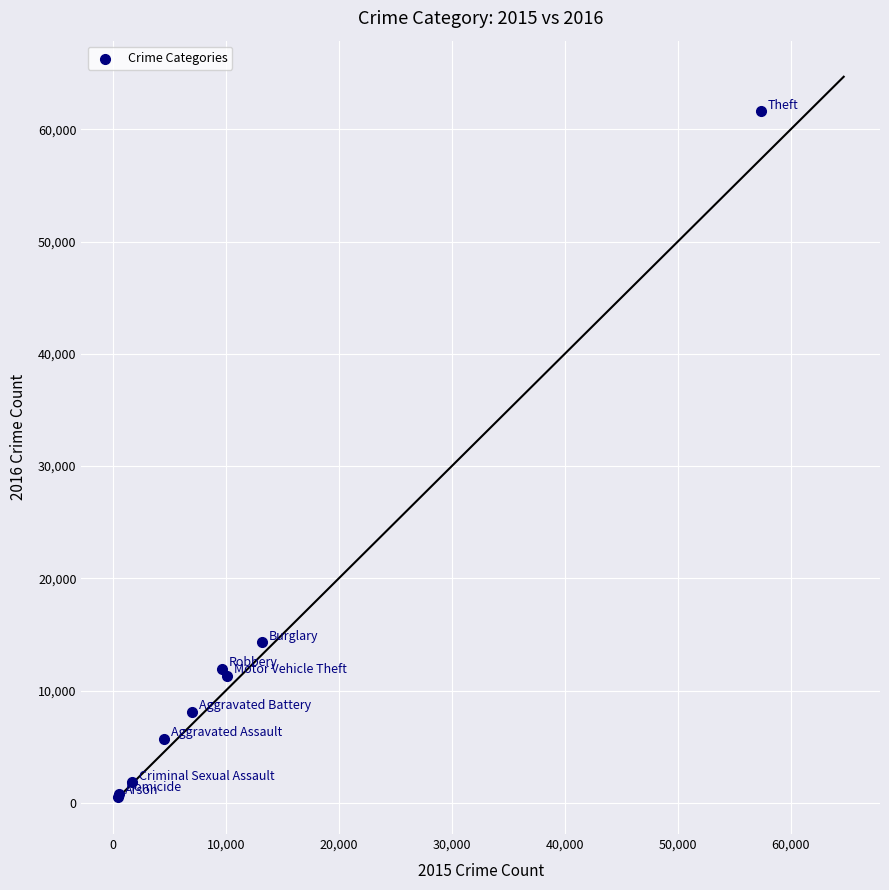

What Y value in the scatter plot is closest to 31066?

14289